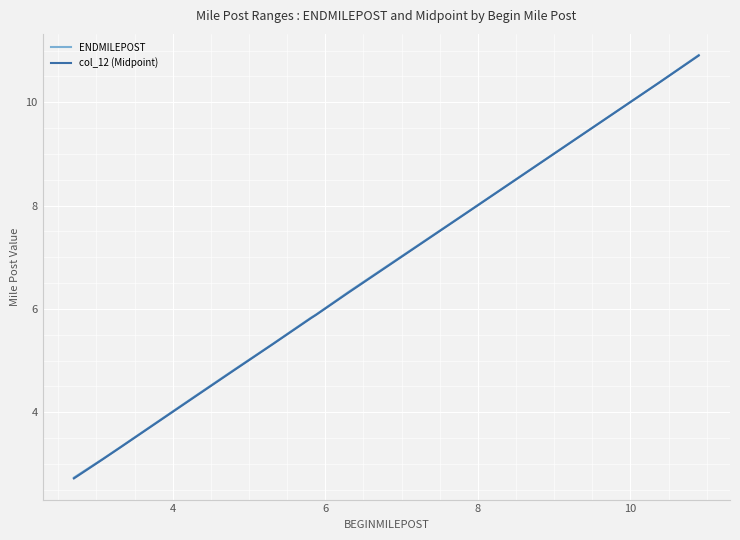

What is the maximum value shown in the chart?

10.9